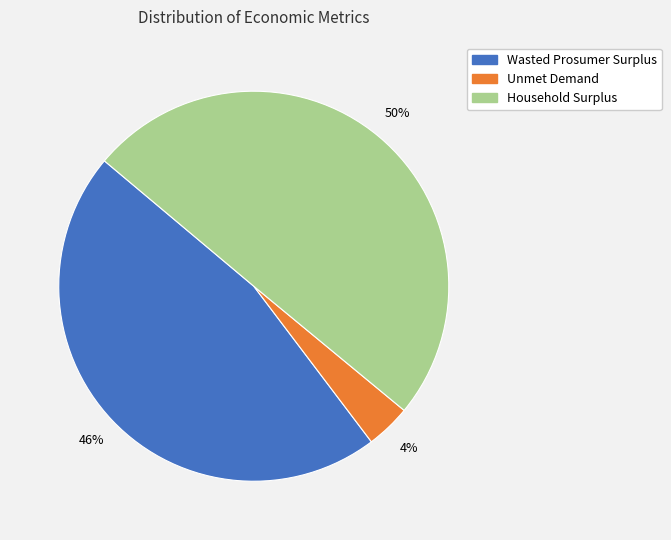

What is the smallest slice in the pie chart?

Unmet Demand